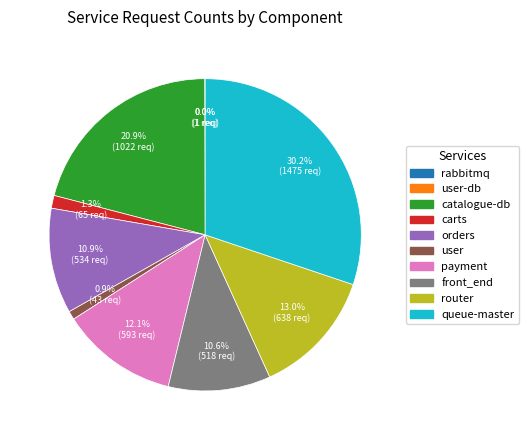

Is there a majority slice in this chart?

No